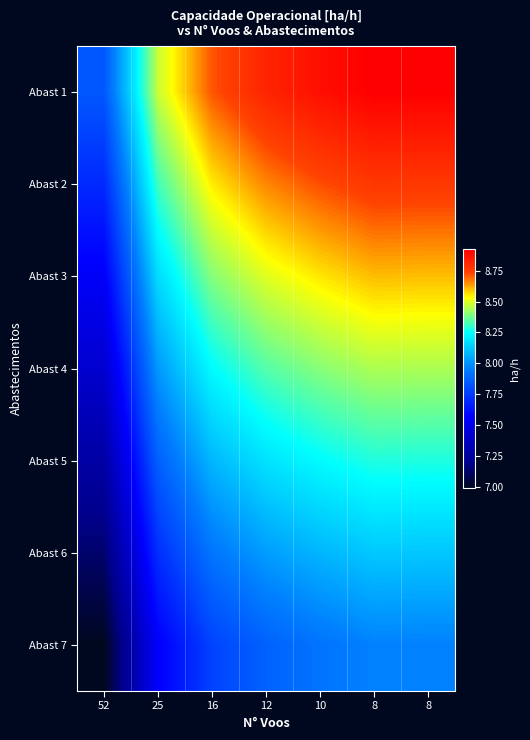

What is the total value across all series at 8?

59.1